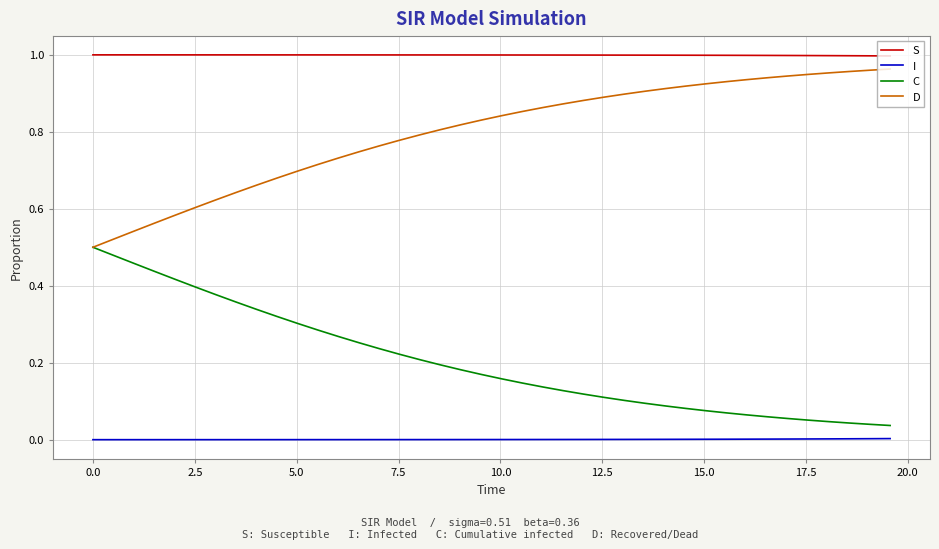

True or false: S and D intersect in this chart.

False